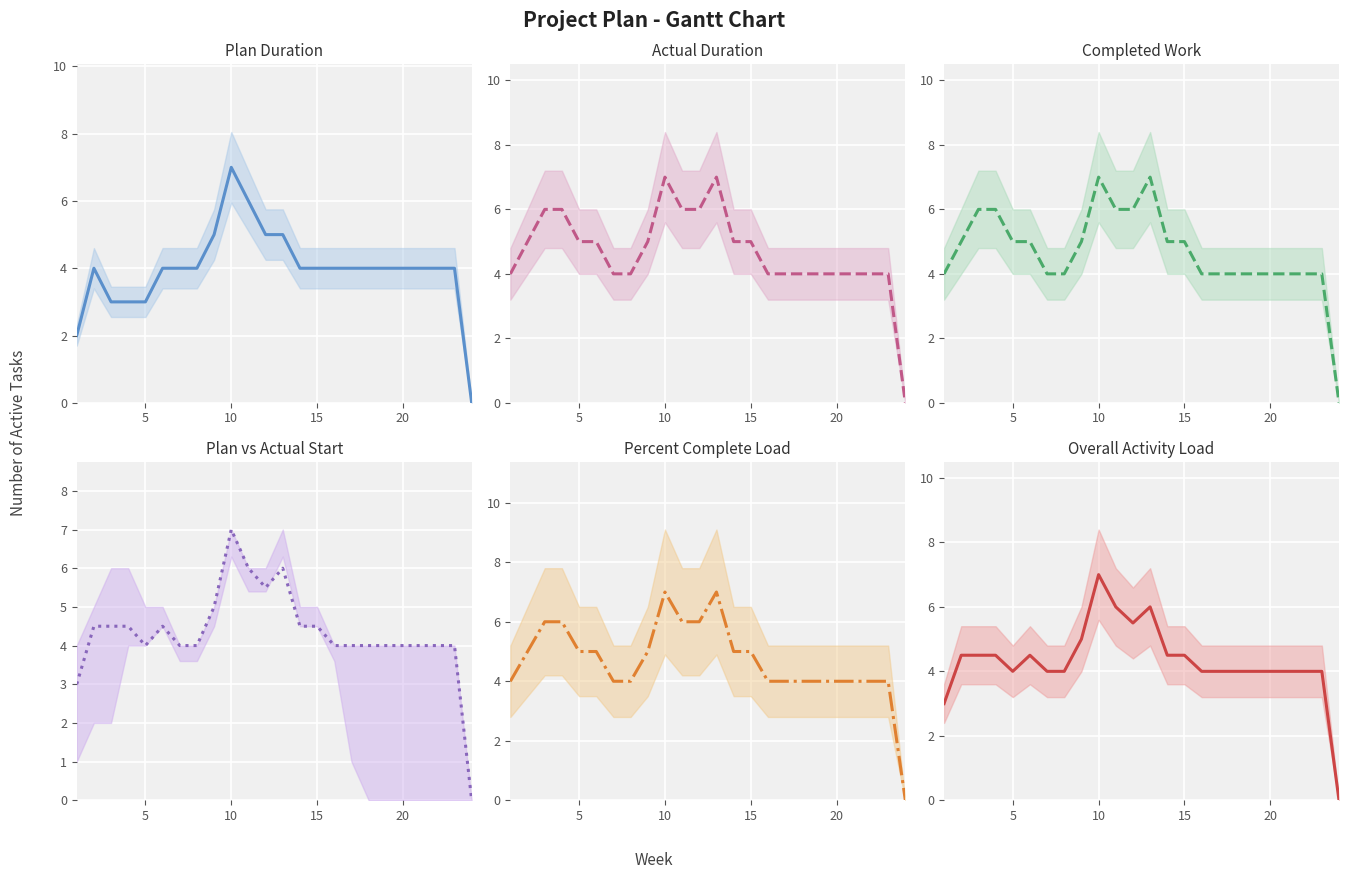

Which series has the largest total across all categories?

Actual Duration